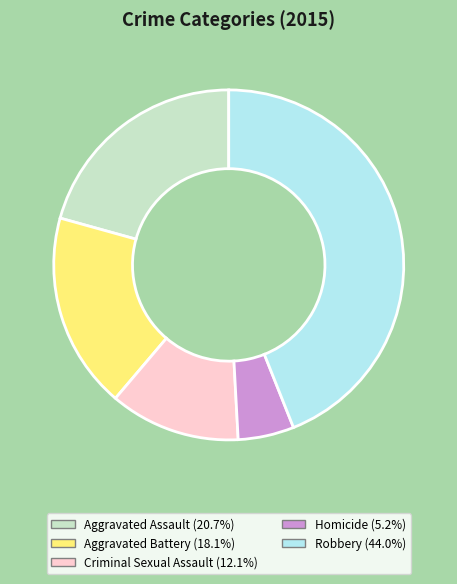

How many segments does this pie chart have?

5